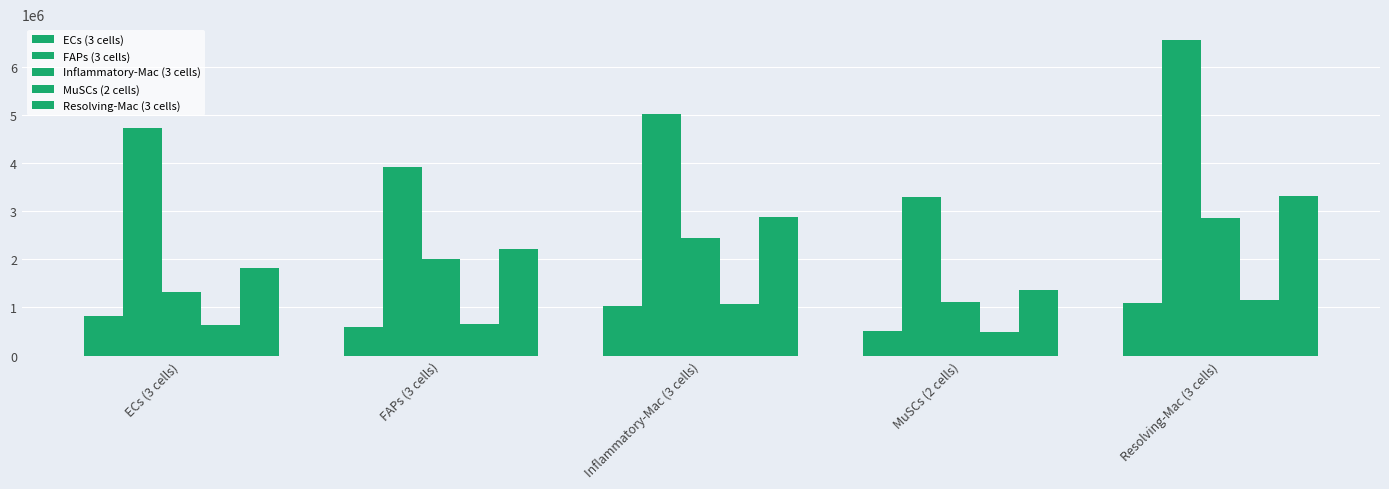

What is the label of the 1st bar from the right?

Resolving-Mac (3 cells)